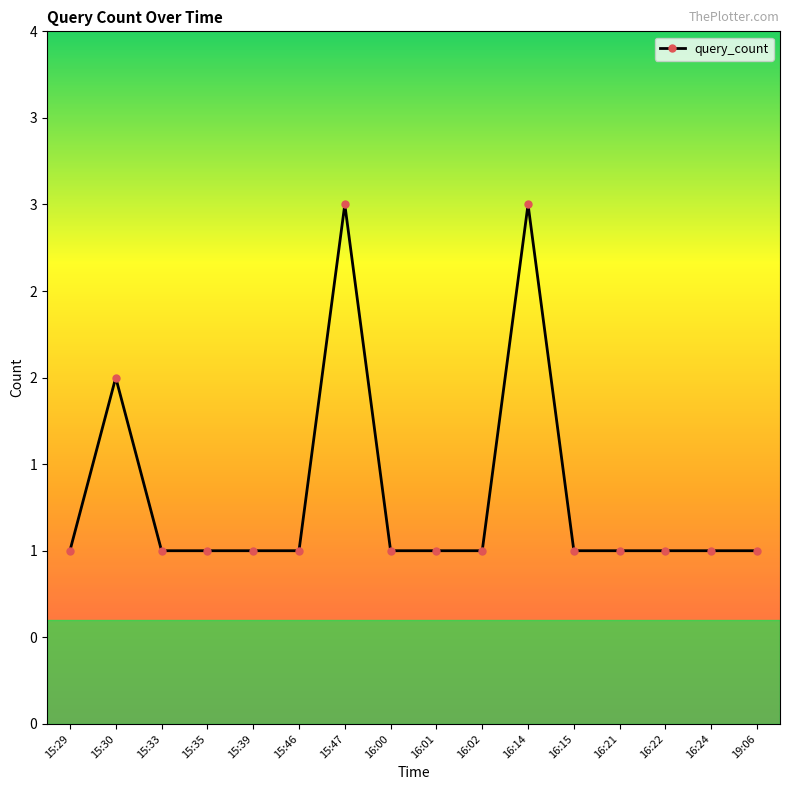

What is the value of the 12th point from the left?

1